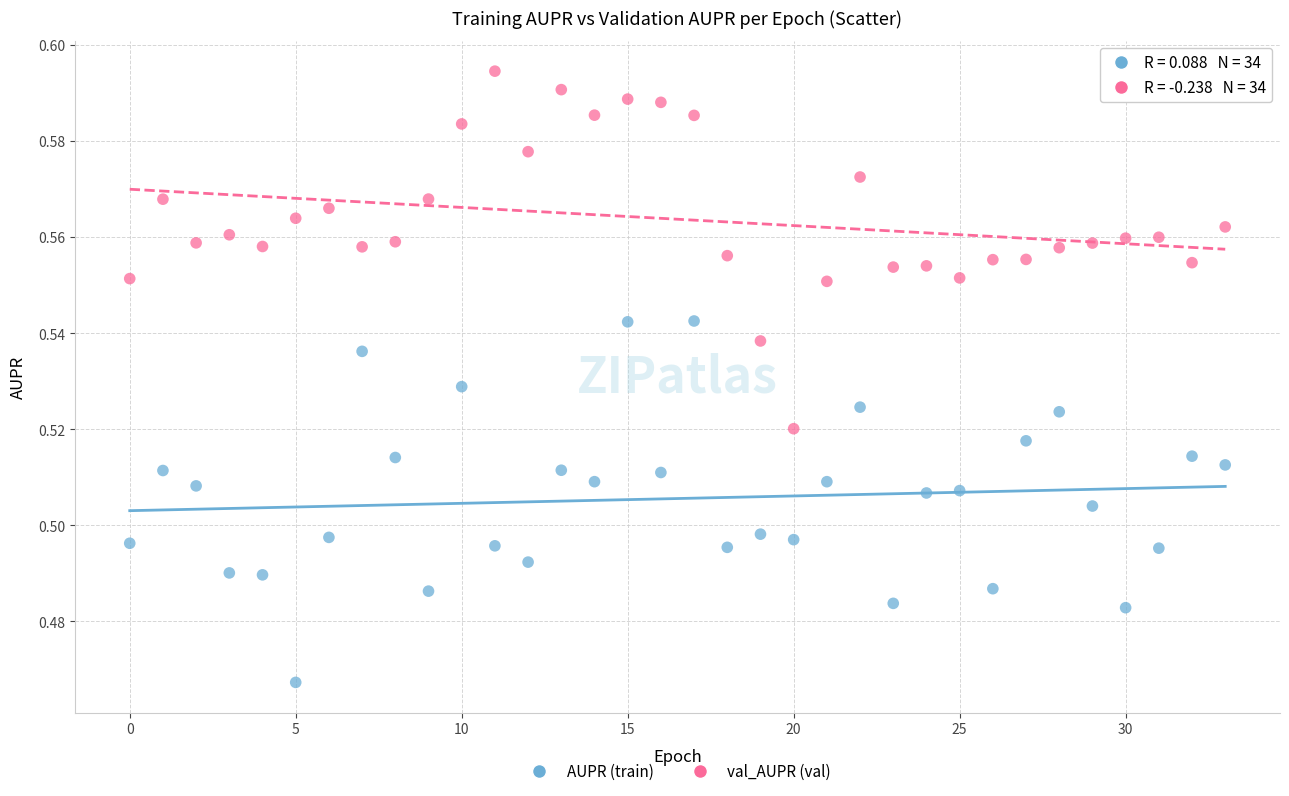

Which series reaches the maximum Y coordinate?

val_AUPR (val)